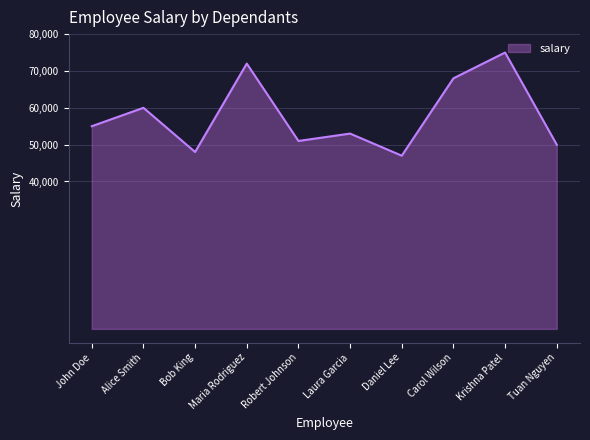

Reading right to left, what are all the values shown in this chart?

Tuan Nguyen=50000	Krishna Patel=75000	Carol Wilson=68000	Daniel Lee=47000	Laura Garcia=53000	Robert Johnson=51000	Maria Rodriguez=72000	Bob King=48000	Alice Smith=60000	John Doe=55000